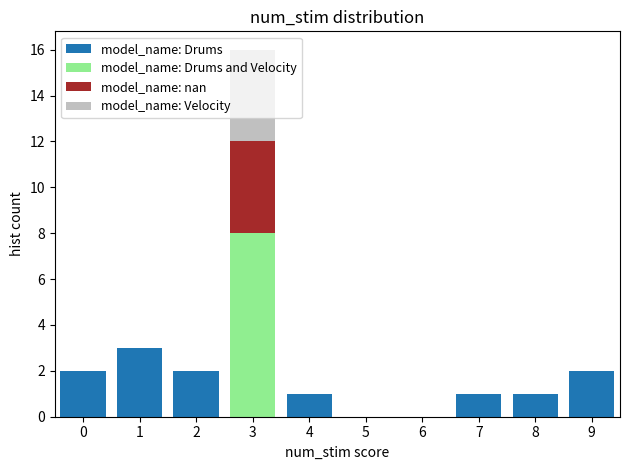

Reading left to right, transcribe this chart: for each stacked bar, give the range it covers on the x-axis and its total height. The values are not printed on the chart, so give them approximately, as read against the axis.

-0.5 to 0.5: 2
0.5 to 1.5: 3
1.5 to 2.5: 2
2.5 to 3.5: 16
3.5 to 4.5: 1
4.5 to 5.5: 0
5.5 to 6.5: 0
6.5 to 7.5: 1
7.5 to 8.5: 1
8.5 to 9.5: 2